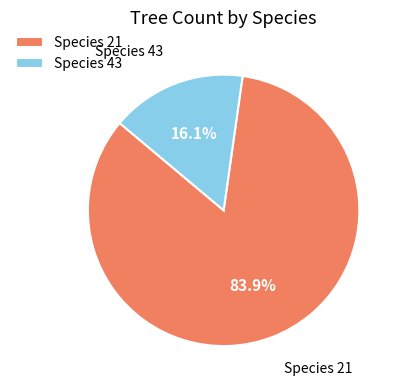

What percentage do Species 43 and Species 21 together represent?

100.0%